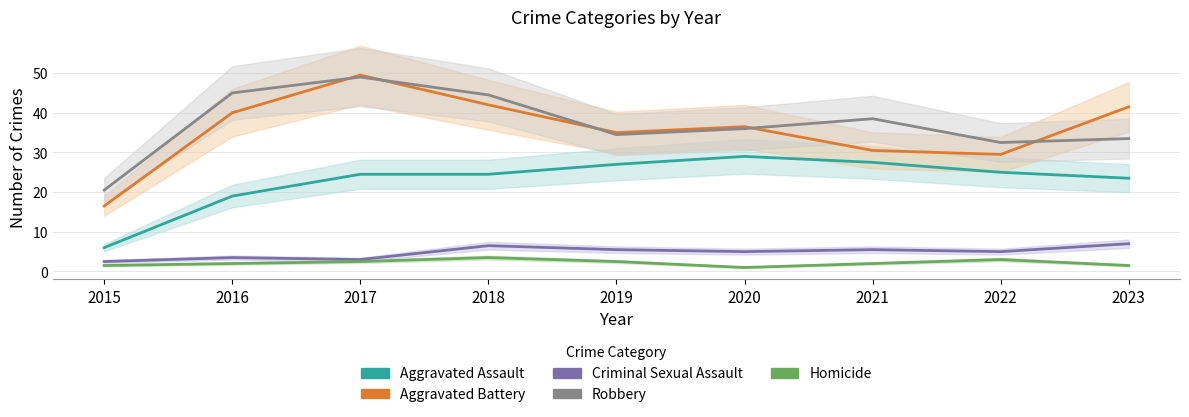

True or false: Aggravated Battery has a value of 36.5 at 2020.

True